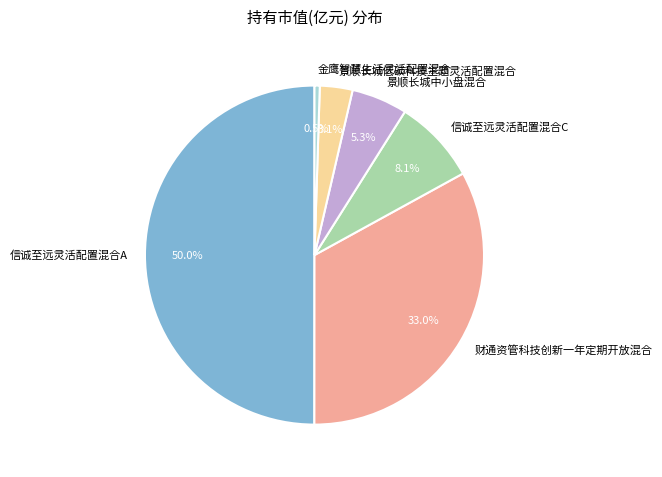

Rank the categories by value from highest to lowest.

信诚至远灵活配置混合A, 财通资管科技创新一年定期开放混合, 信诚至远灵活配置混合C, 景顺长城中小盘混合, 景顺长城低碳科技主题灵活配置混合, 金鹰智慧生活灵活配置混合